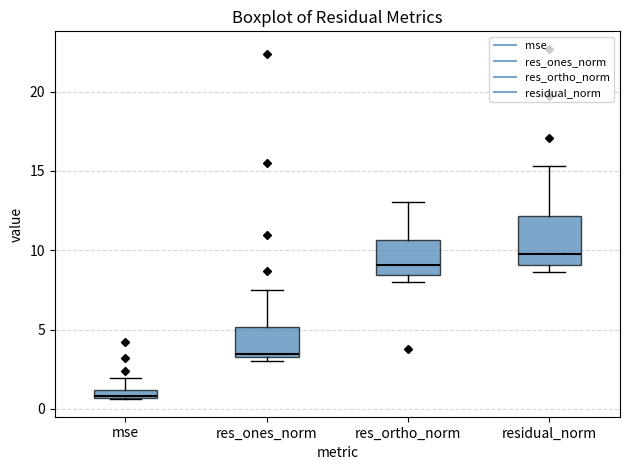

Which box is the tallest, from its lower edge to its upper edge?

residual_norm